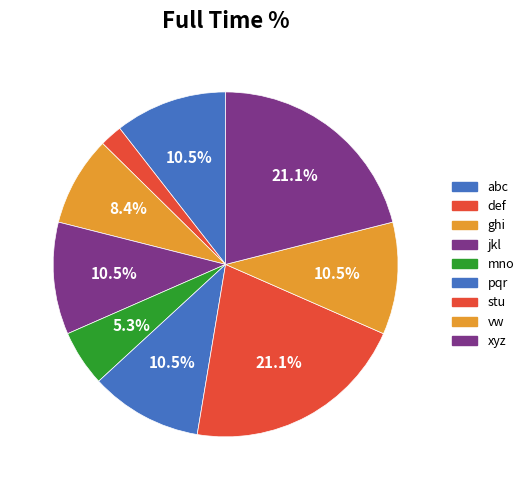

Between mno and abc, which is larger?

abc